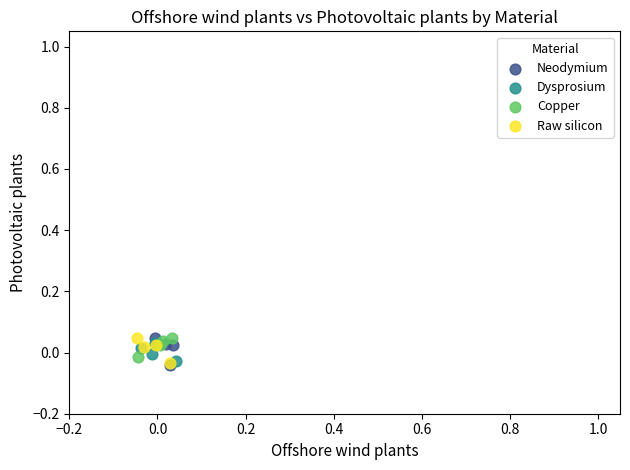

What are all the series names shown in the legend?

Neodymium, Dysprosium, Copper, Raw silicon